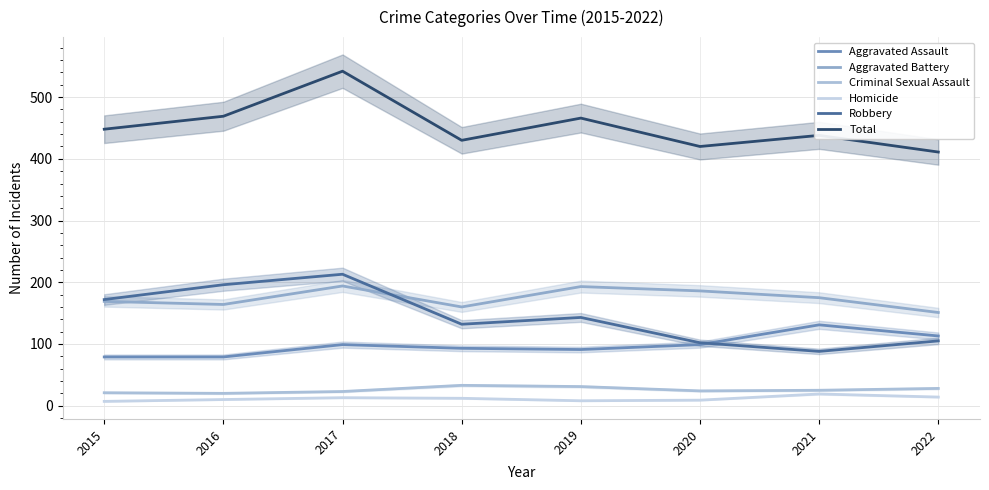

Reading right to left, extract all data points from this chart.

Aggravated Assault: 113	131	99	91	93	99	79	79
Aggravated Battery: 151	175	186	193	160	194	164	169
Criminal Sexual Assault: 28	25	24	31	33	23	20	21
Homicide: 14	19	9	8	12	13	10	7
Robbery: 105	88	102	143	132	213	196	172
Total: 411	438	420	466	430	542	469	448